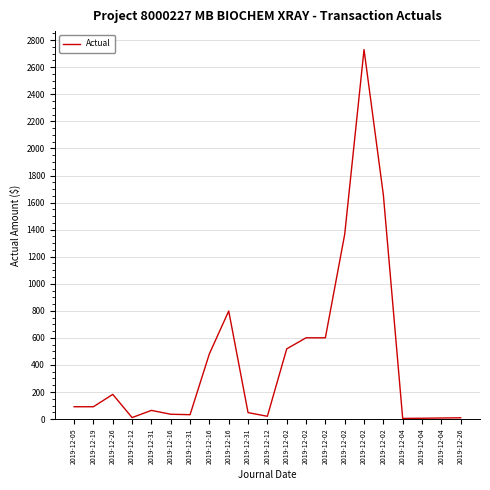

Rank the categories by value from highest to lowest.

2019-12-02, 2019-12-02, 2019-12-02, 2019-12-16, 2019-12-02, 2019-12-02, 2019-12-02, 2019-12-16, 2019-12-26, 2019-12-05, 2019-12-19, 2019-12-31, 2019-12-31, 2019-12-16, 2019-12-31, 2019-12-12, 2019-12-12, 2019-12-26, 2019-12-04, 2019-12-04, 2019-12-04